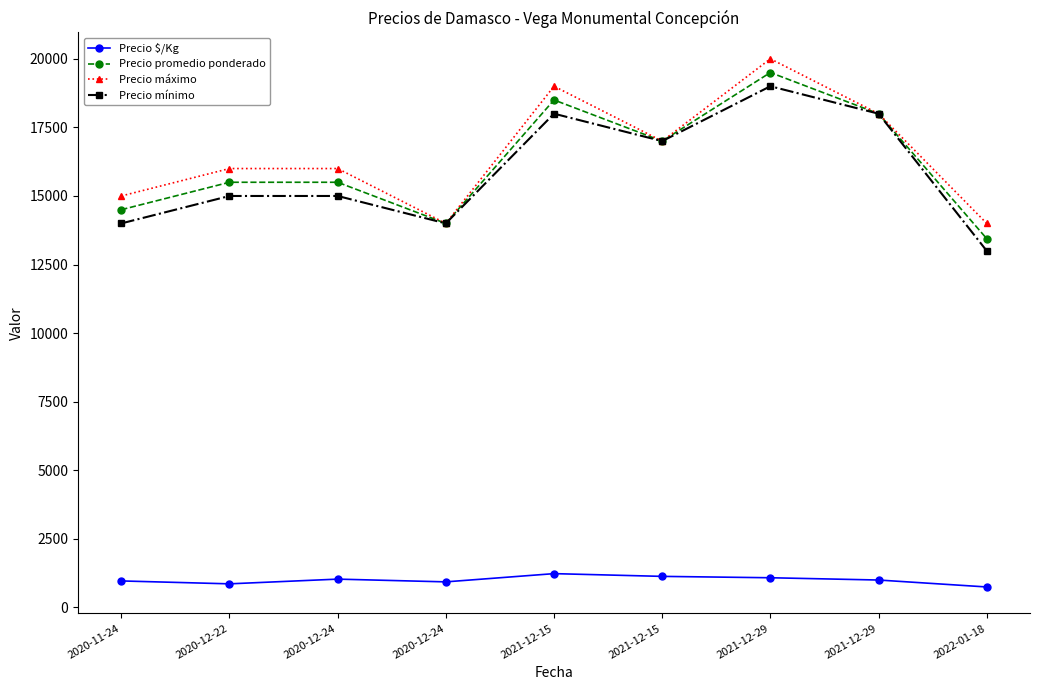

What are all the series names shown in the legend?

Precio $/Kg, Precio promedio ponderado, Precio máximo, Precio mínimo